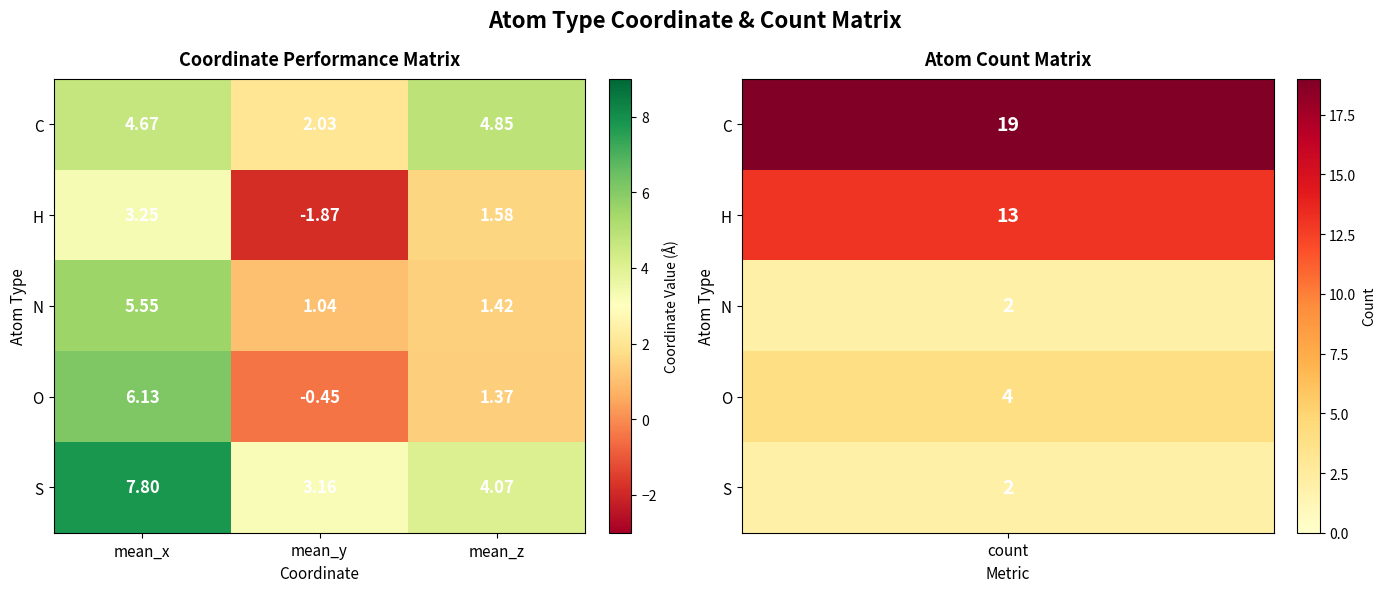

Which label corresponds to the smallest value in the chart?

mean_y